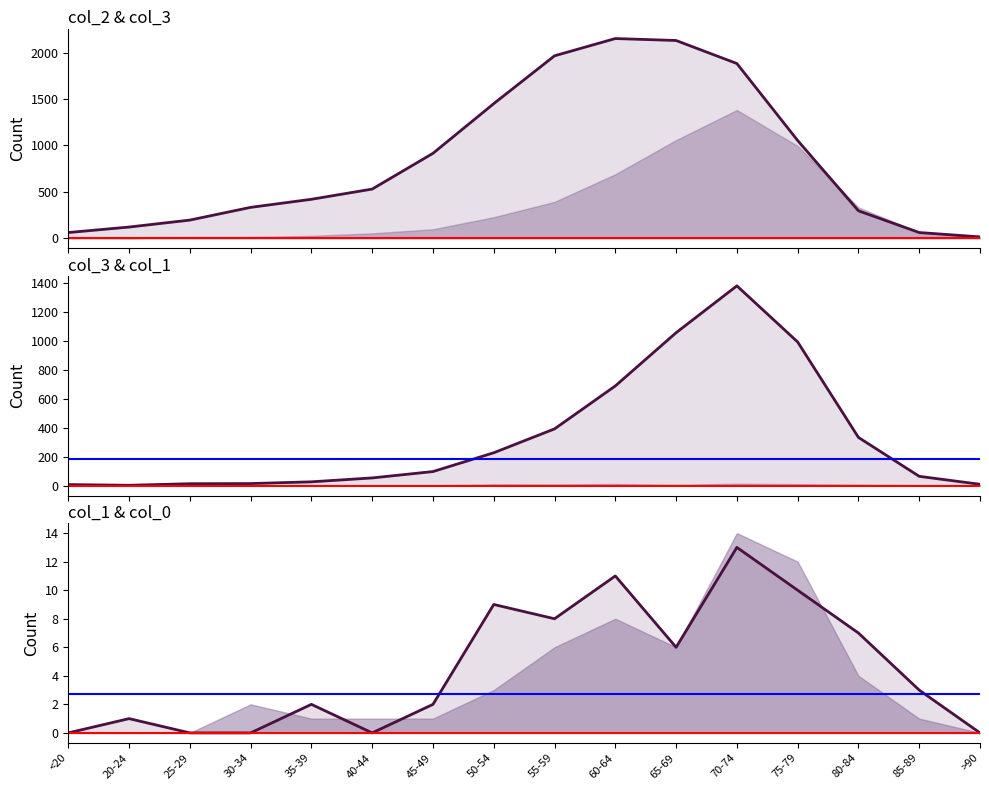

How many lines are shown in the chart?

3